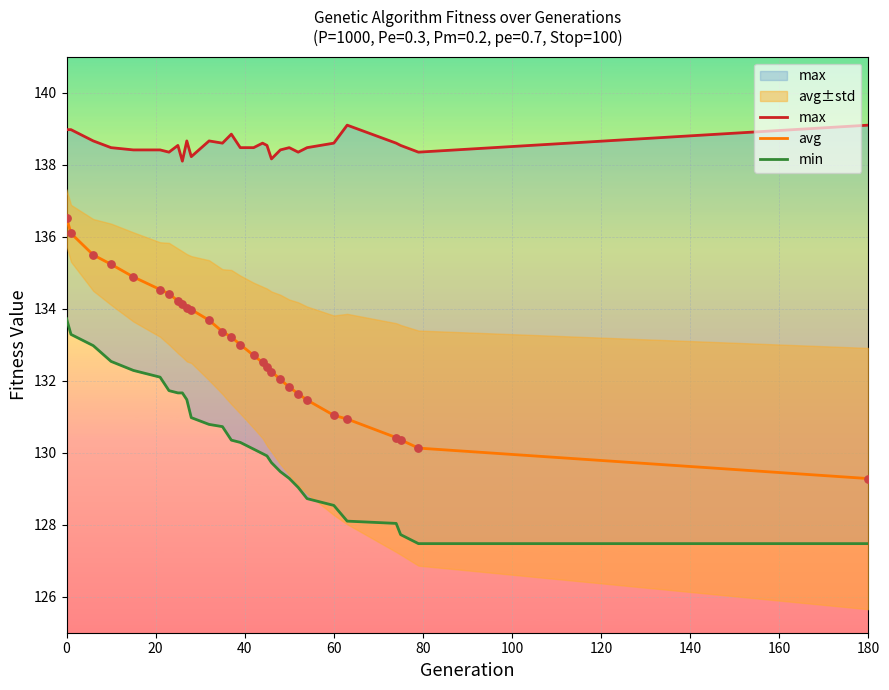

Which series contains the highest Y value?

max